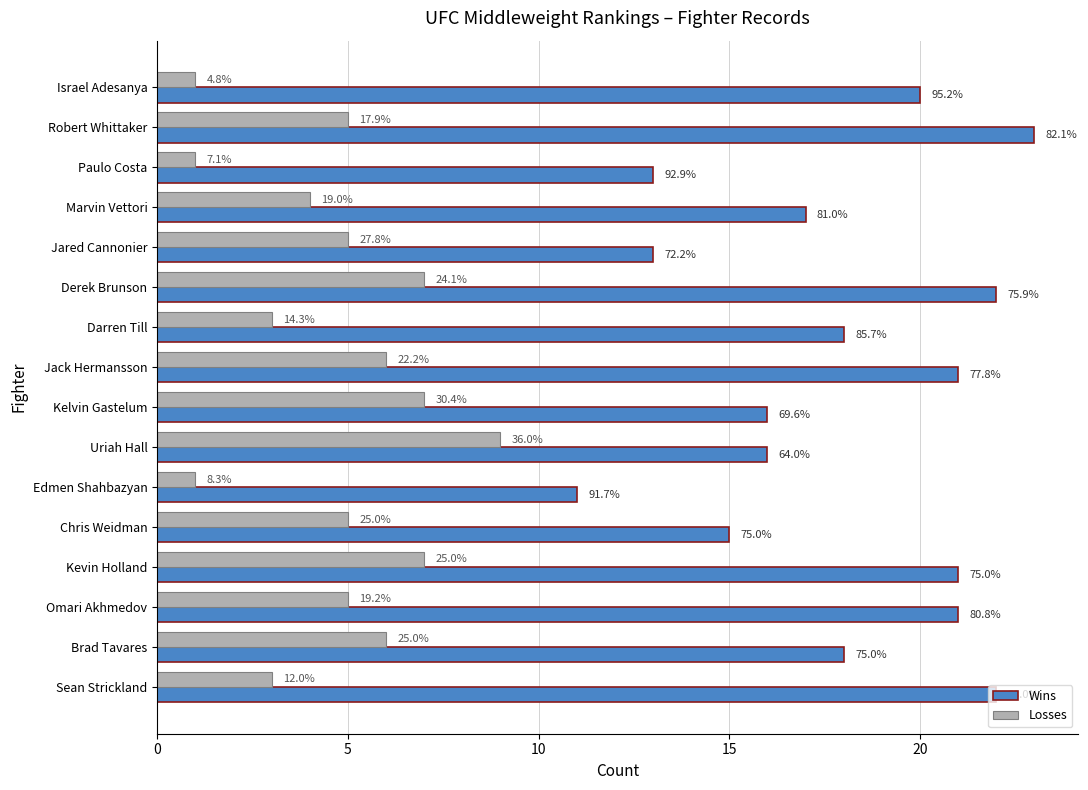

What is the label of the 12th bar from the right?

Jared Cannonier